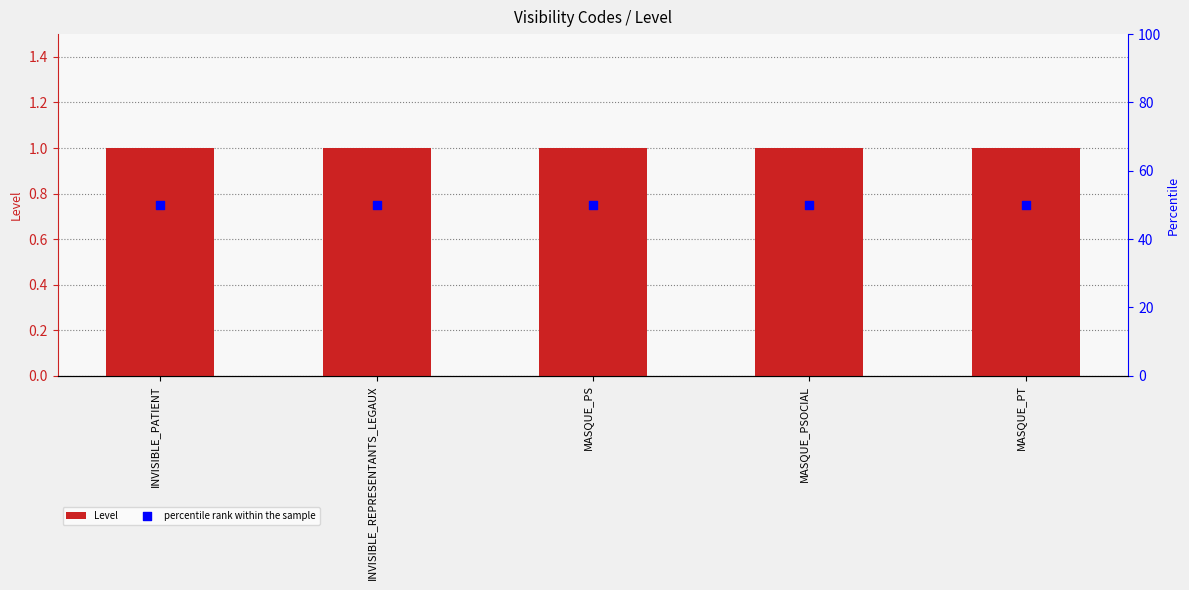

Which series has the largest total across all categories?

percentile rank within the sample